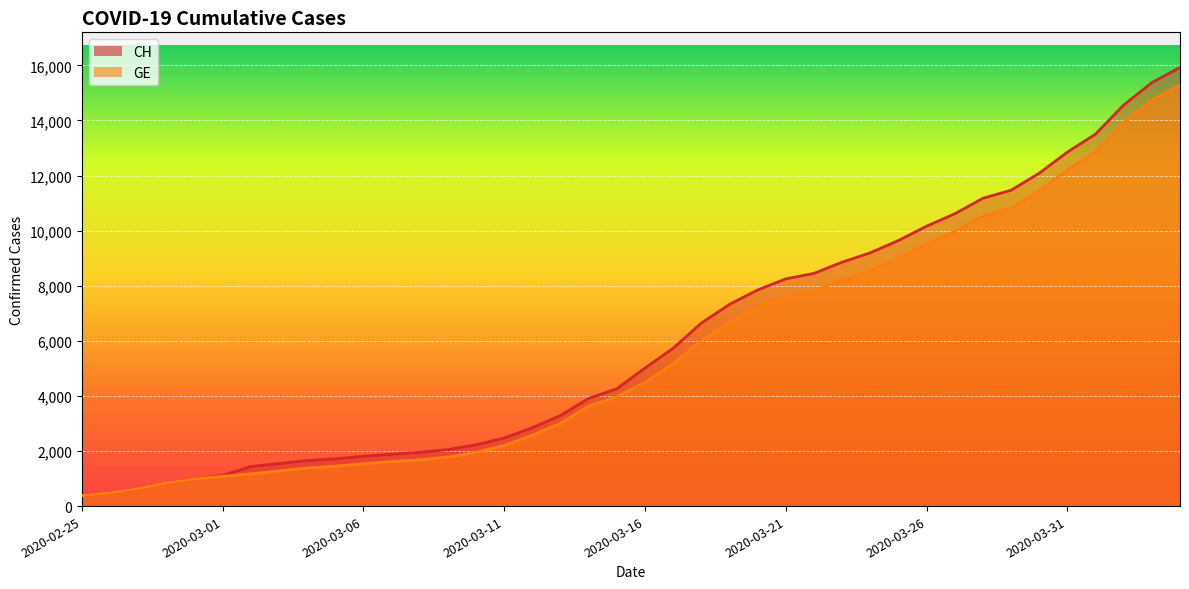

The GE series shows 630 at 2020-02-27. True or false?

True